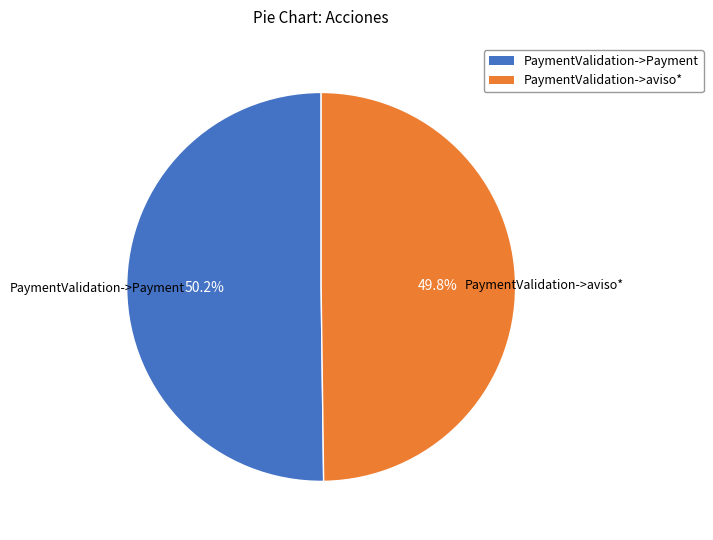

The PaymentValidation->aviso* slice represents 50% of the pie. True or false?

True